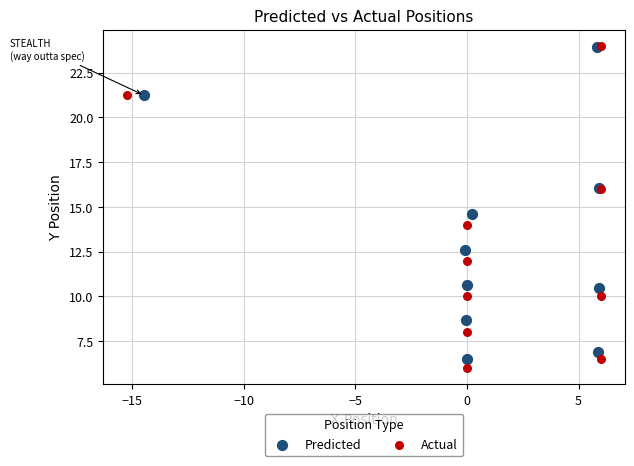

Which series has the widest spread of Y values?

Actual